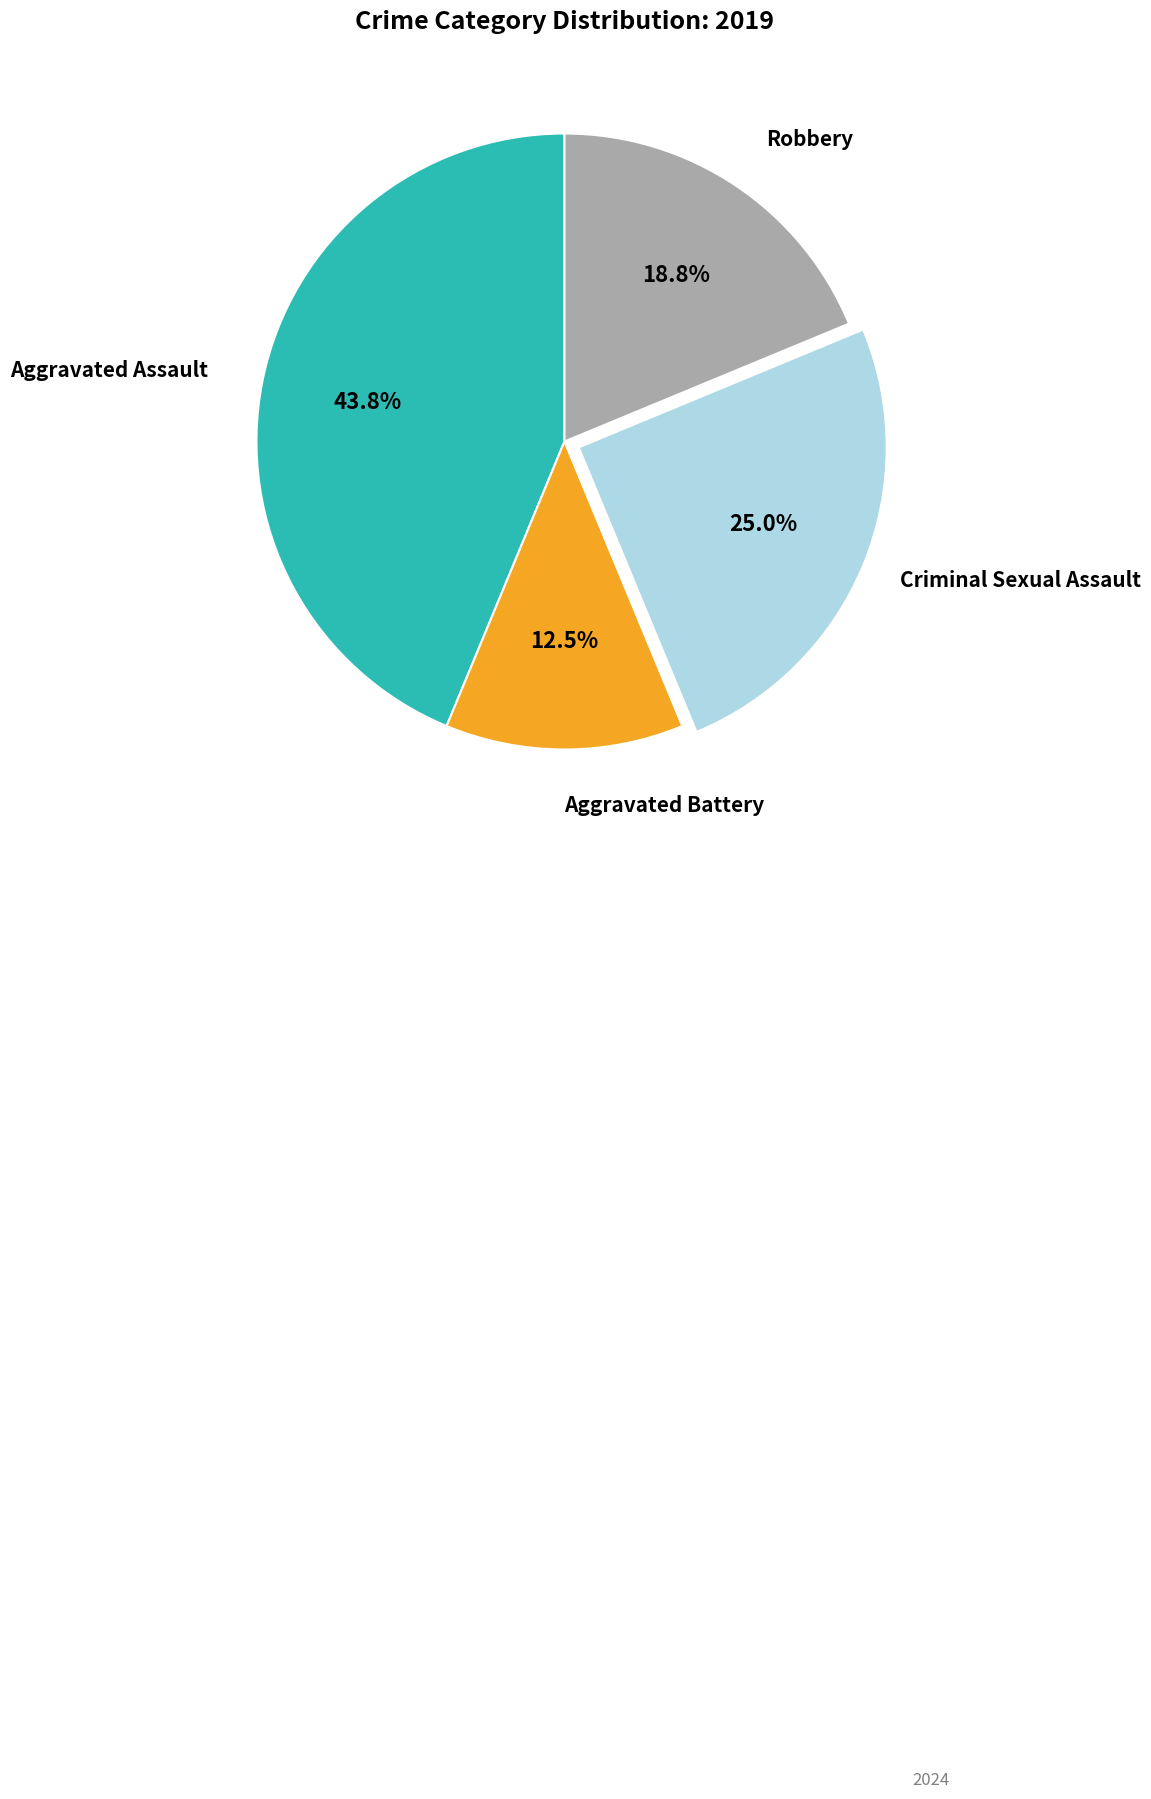

Is there a majority slice in this chart?

No